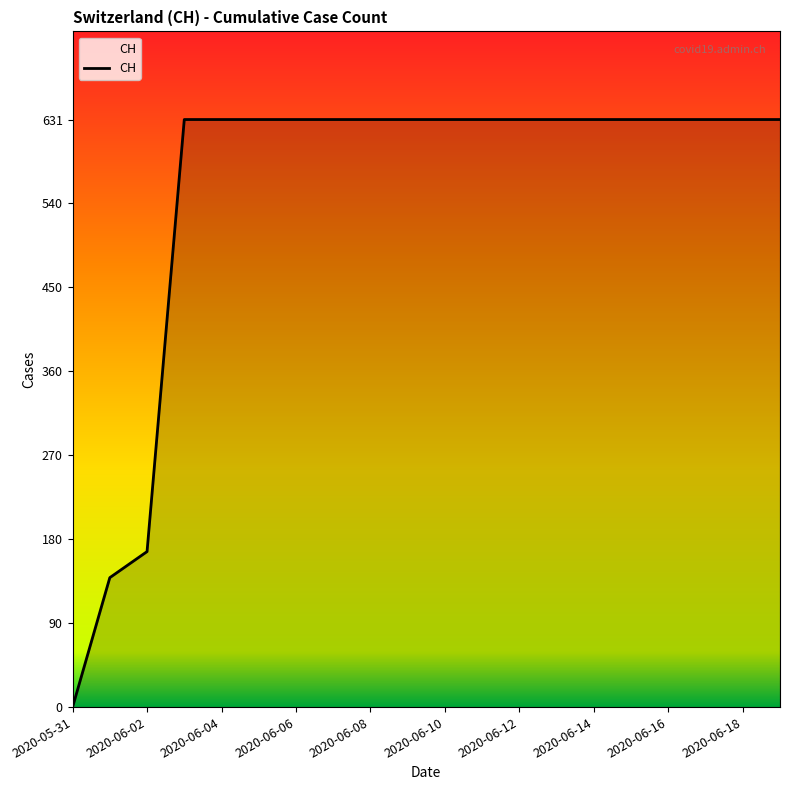

What is the difference between the maximum and minimum values?

631